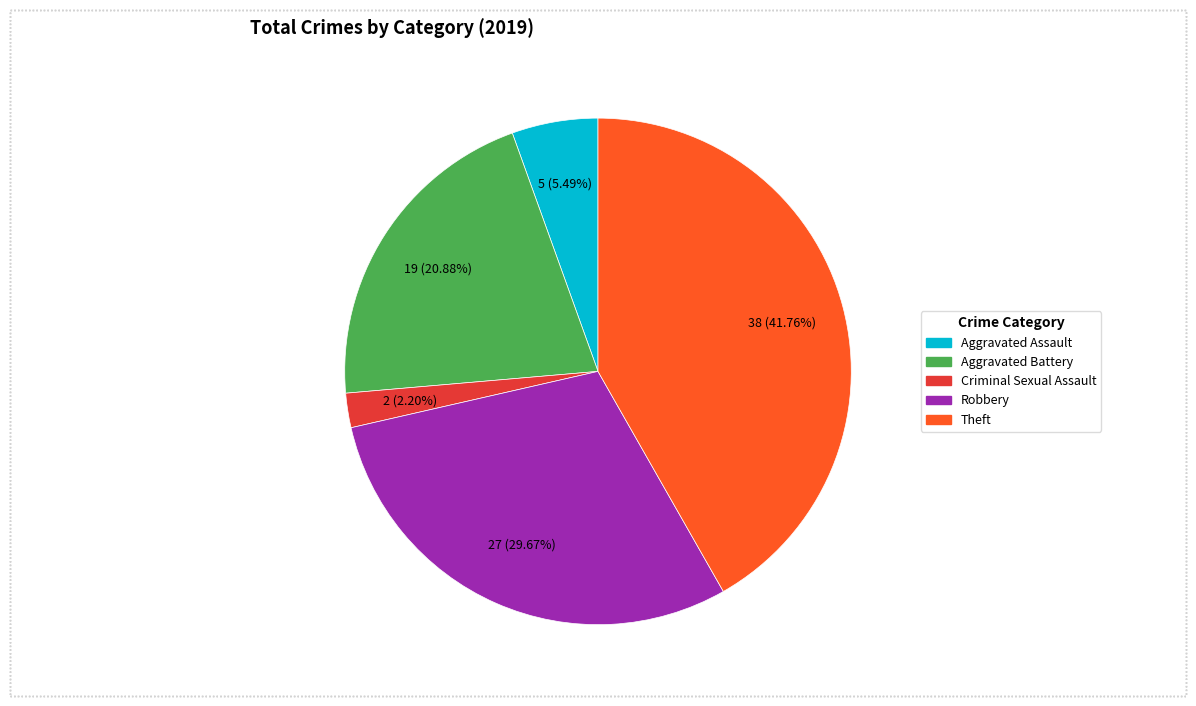

What portion of the pie excludes Robbery?

70.3%